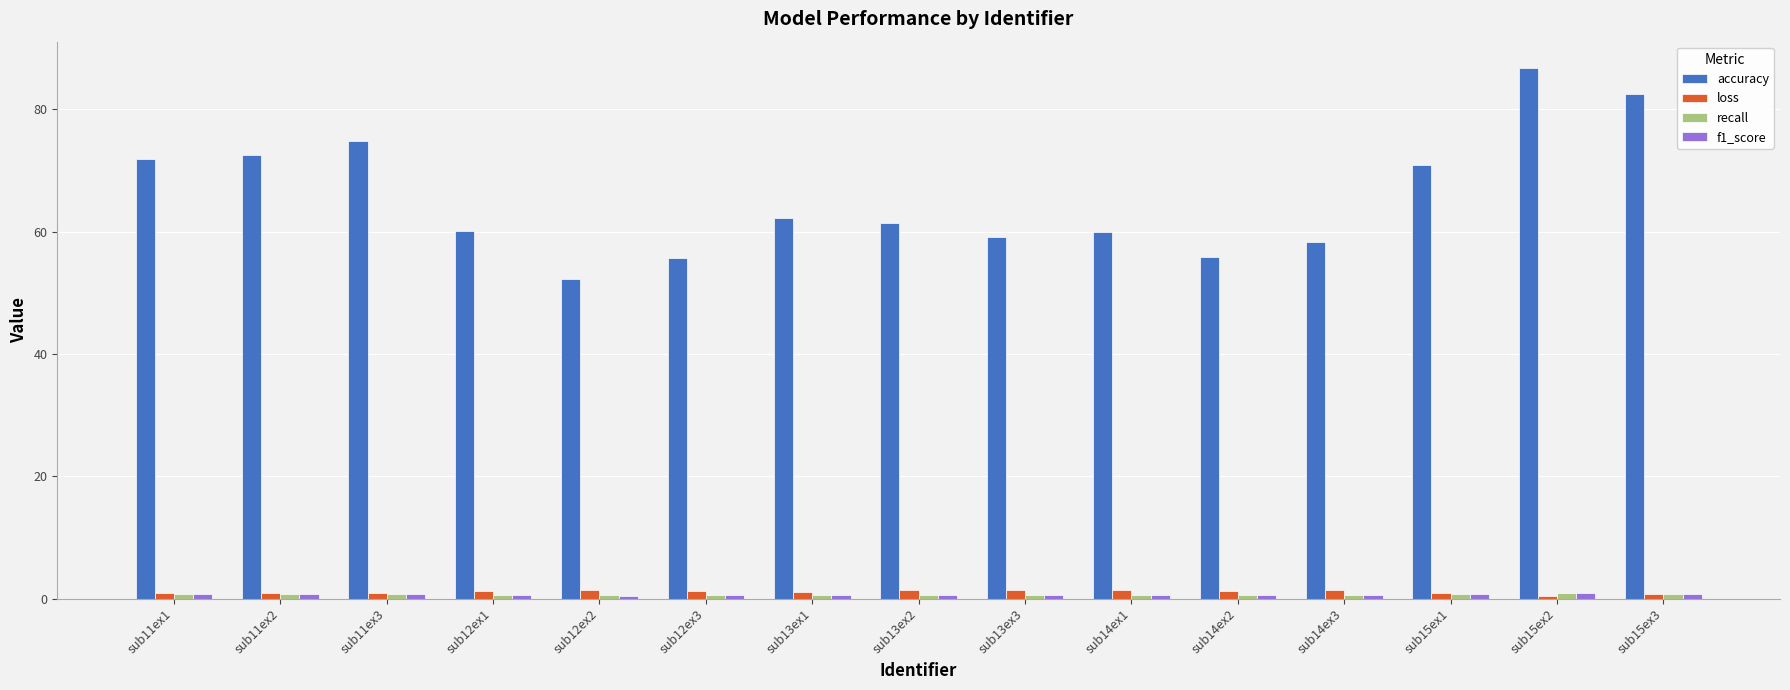

Is it true that accuracy equals 55.8 at sub14ex2?

True